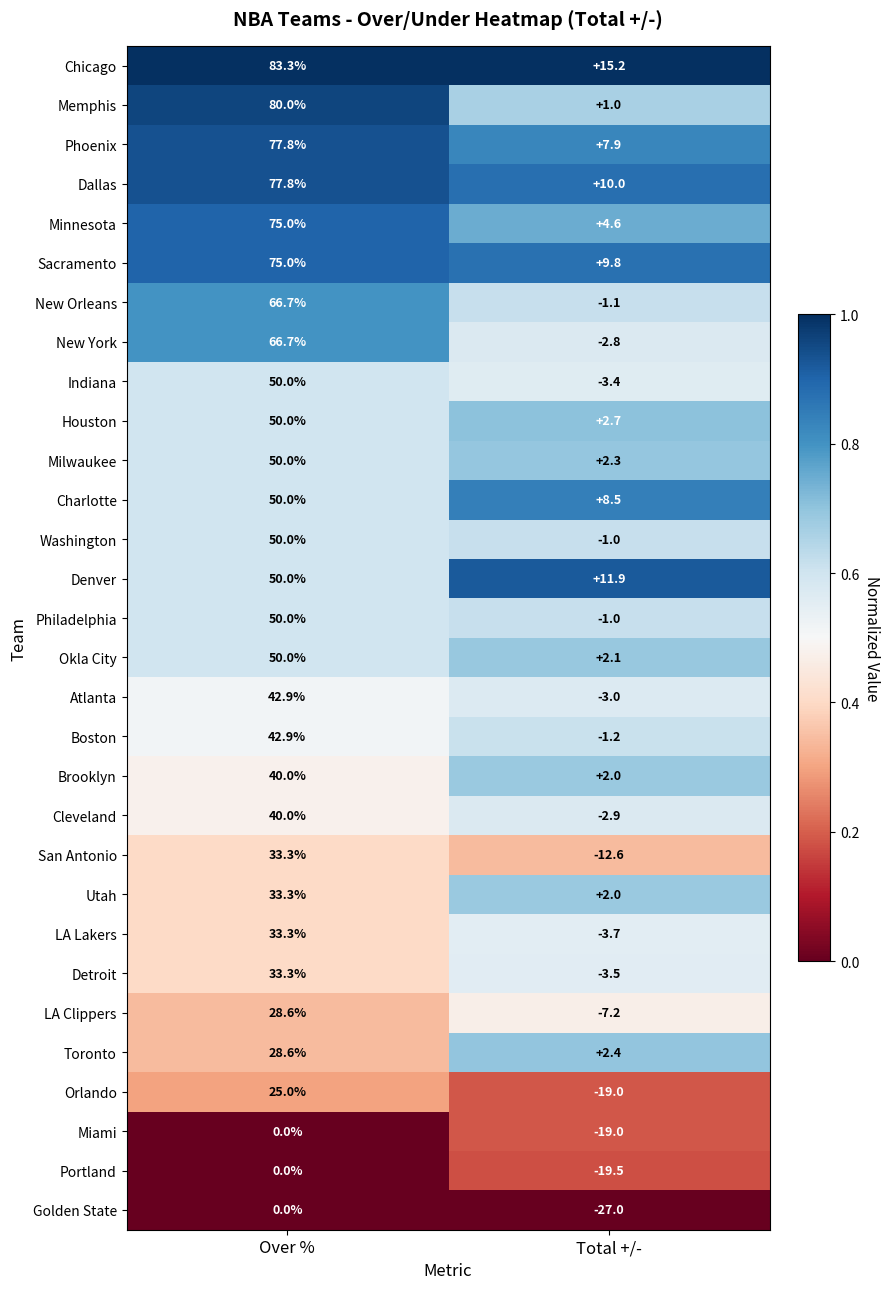

Is the value of Denver at Total +/- greater than the value of Toronto at Total +/-?

Yes